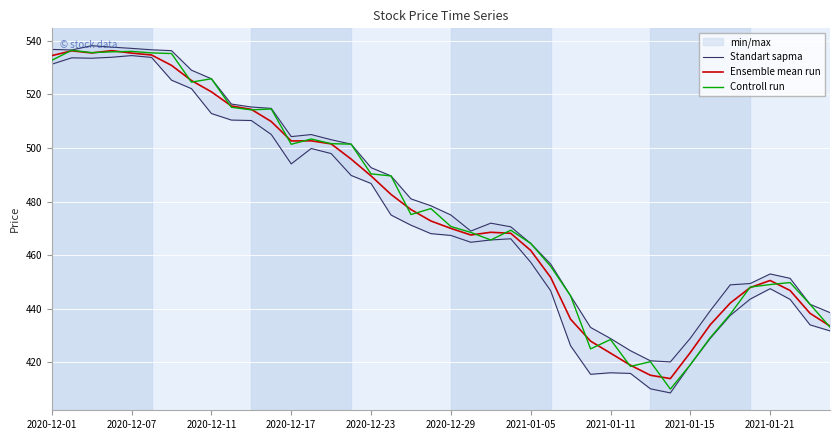

What is the minimum value for Ensemble mean run?

414.0